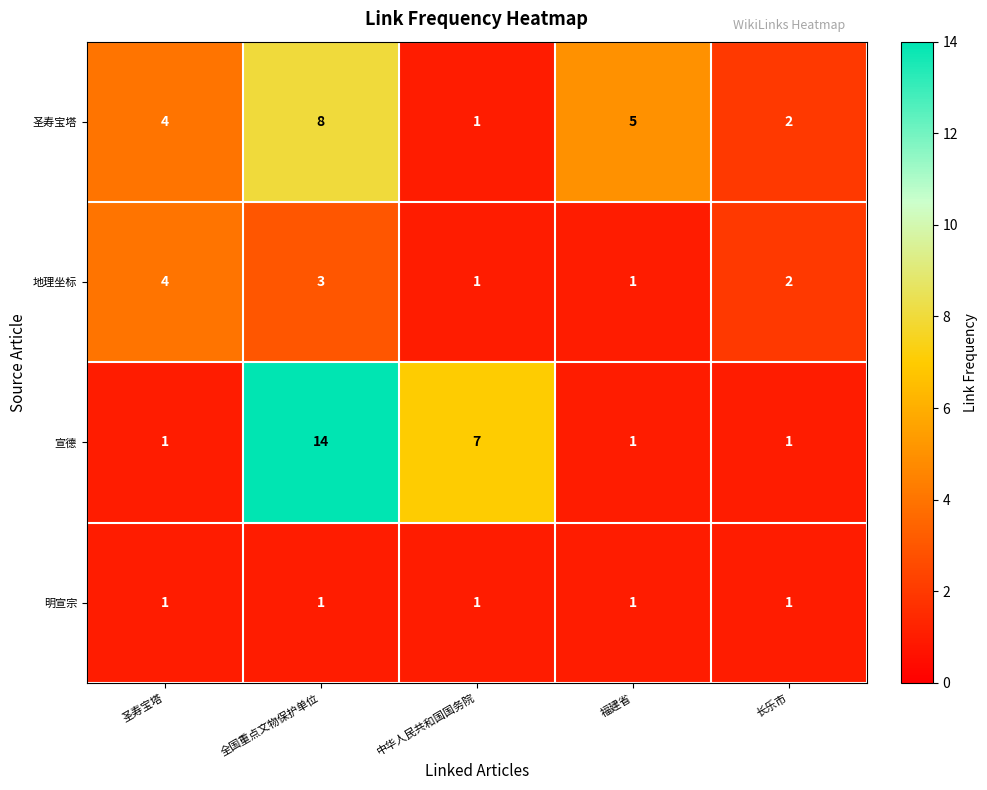

Reading right to left, transcribe all the data shown in this chart.

圣寿宝塔: 2	5	1	8	4
地理坐标: 2	1	1	3	4
宣德: 1	1	7	14	1
明宣宗: 1	1	1	1	1